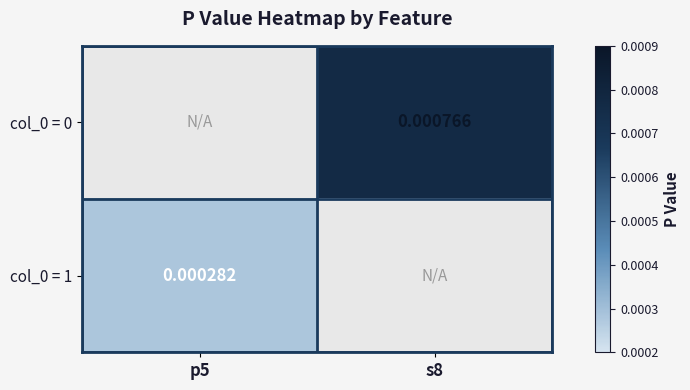

At p5, list the series in order from smallest to largest.

col_0 = 0, col_0 = 1